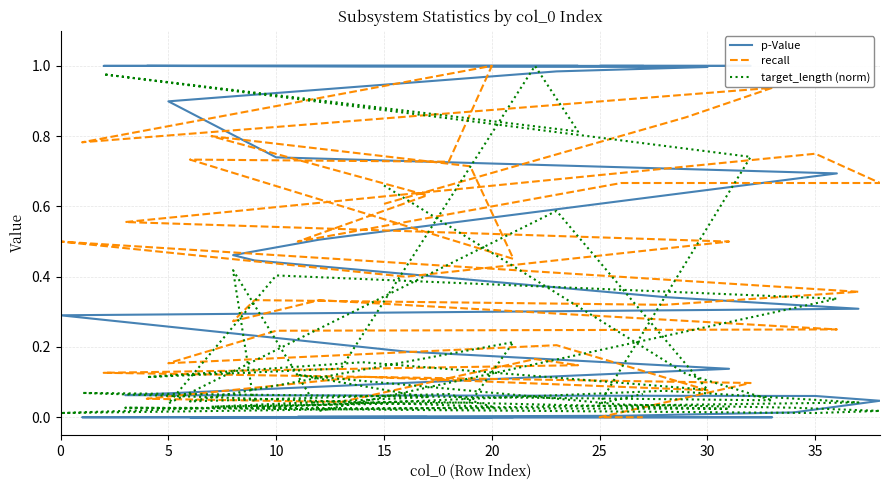

What is the spread (max minus min) of values at 25?

0.7